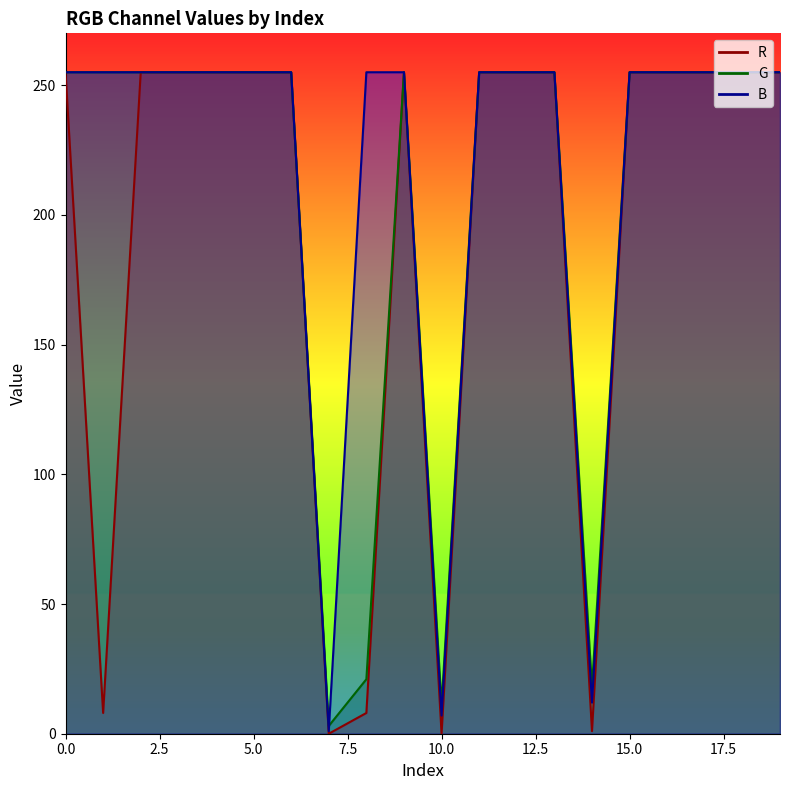

True or false: B and G cross at least once.

True